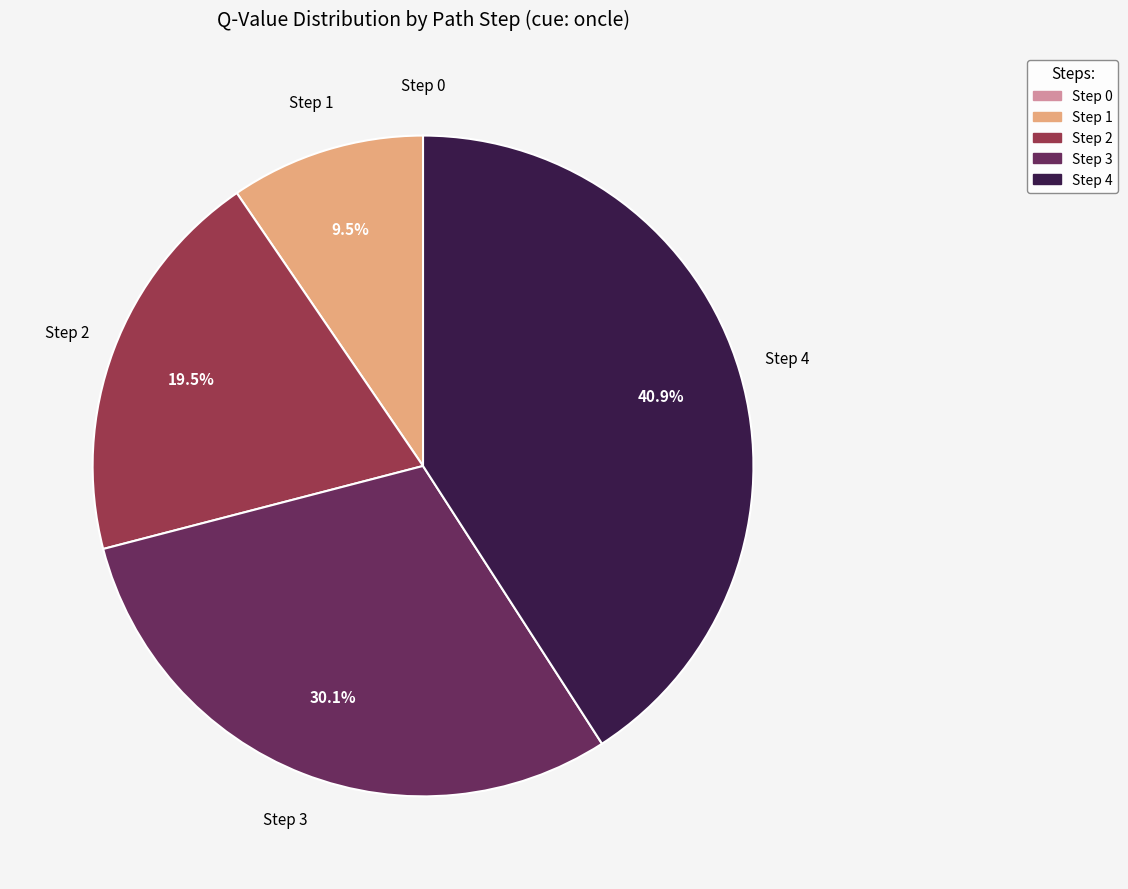

Is there a majority slice in this chart?

No